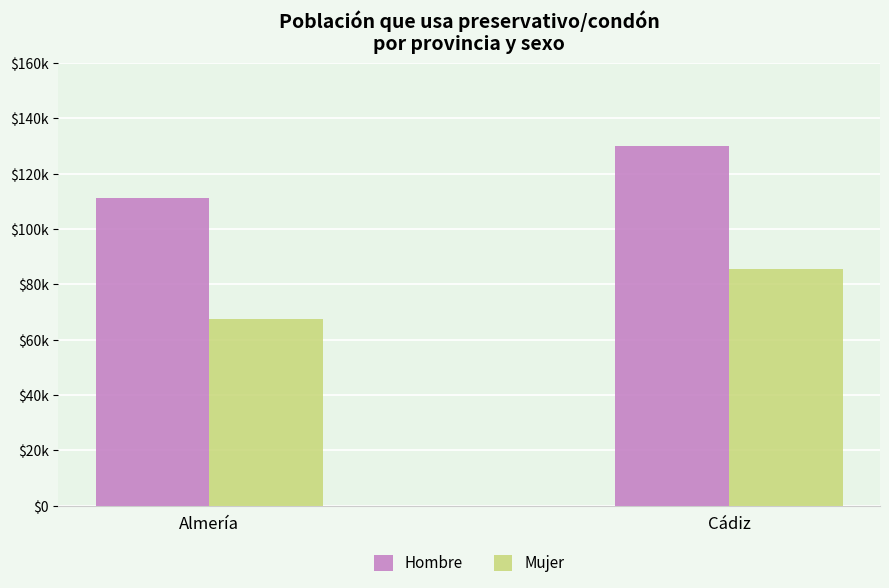

What is the sum of all Mujer values?

153356